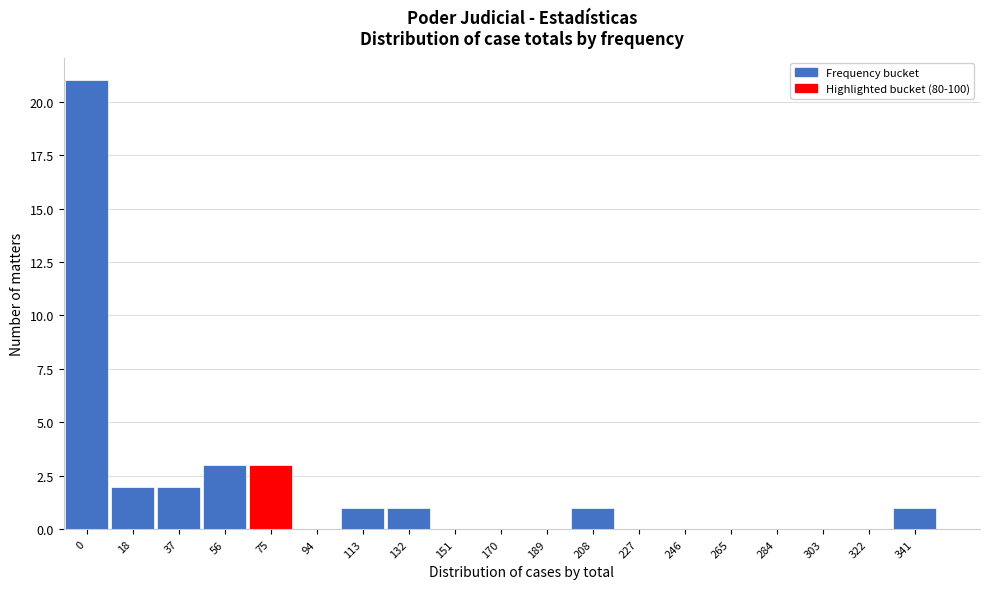

Reading right to left, extract all data points from this chart.

341=1	322=0	303=0	284=0	265=0	246=0	227=0	208=1	189=0	170=0	151=0	132=1	113=1	94=0	75=3	56=3	37=2	18=2	0=21